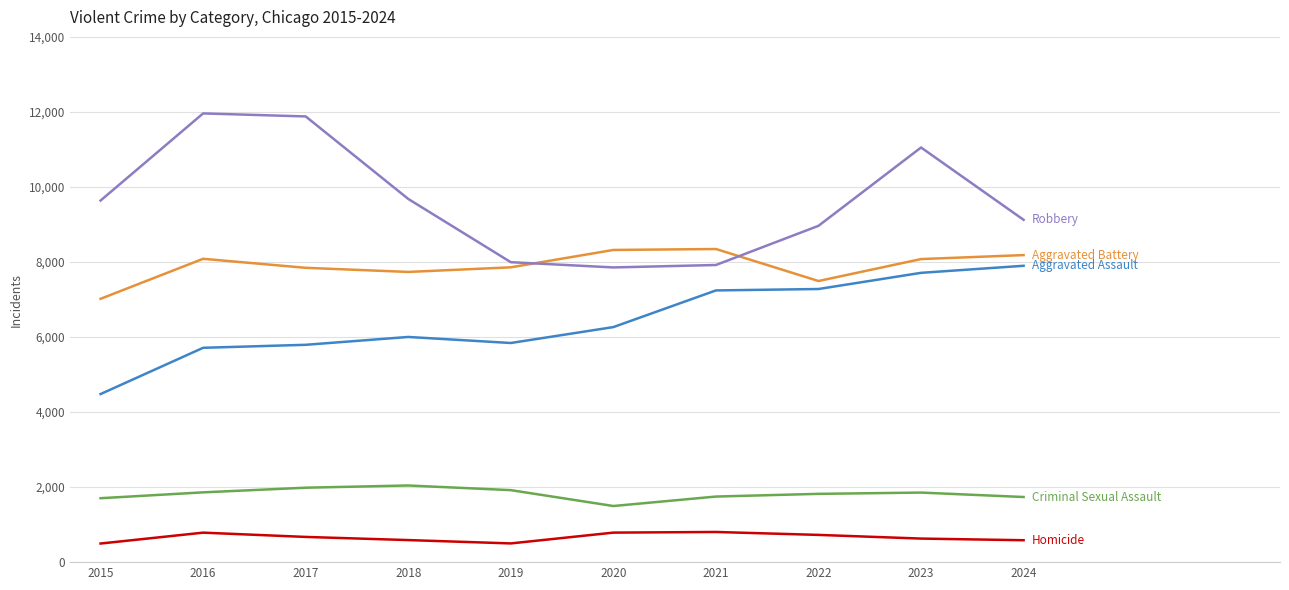

What is the smallest value displayed?

496